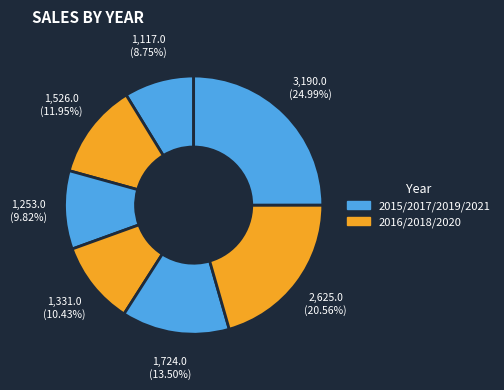

Count the number of slices in the pie.

7